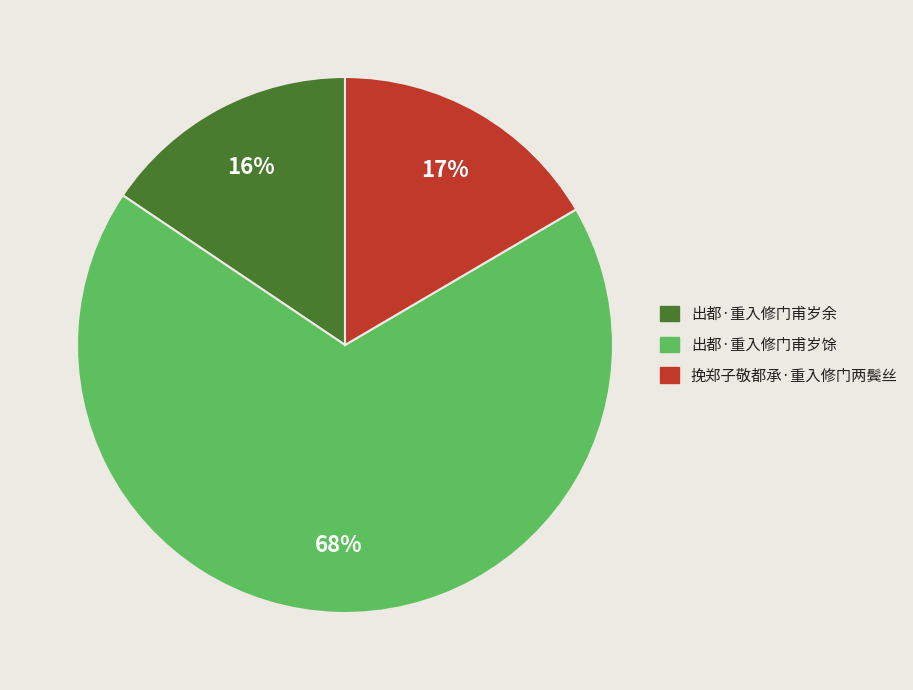

To the nearest percent, what is the average slice percentage?

33%